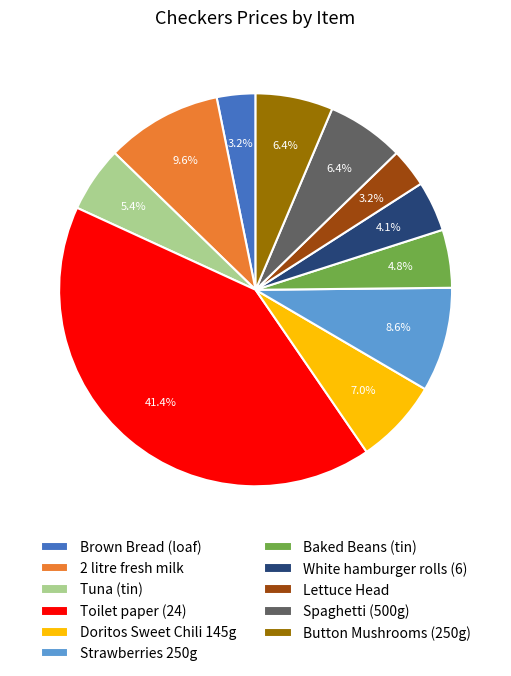

Which has a higher value, Button Mushrooms (250g) or Toilet paper (24)?

Toilet paper (24)